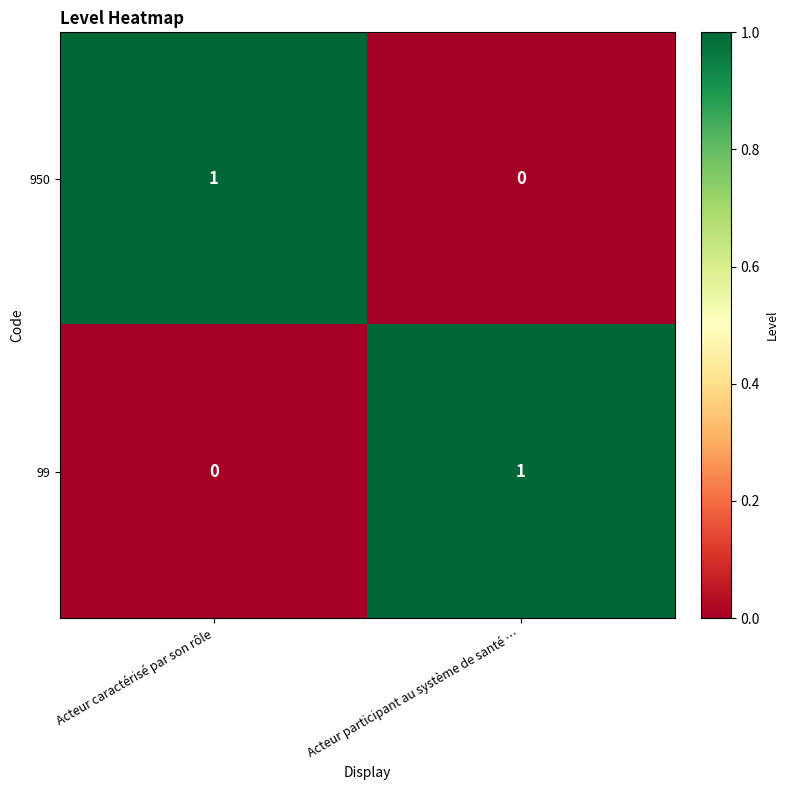

At which label is 99 closest to 0?

Acteur caractérisé par son rôle